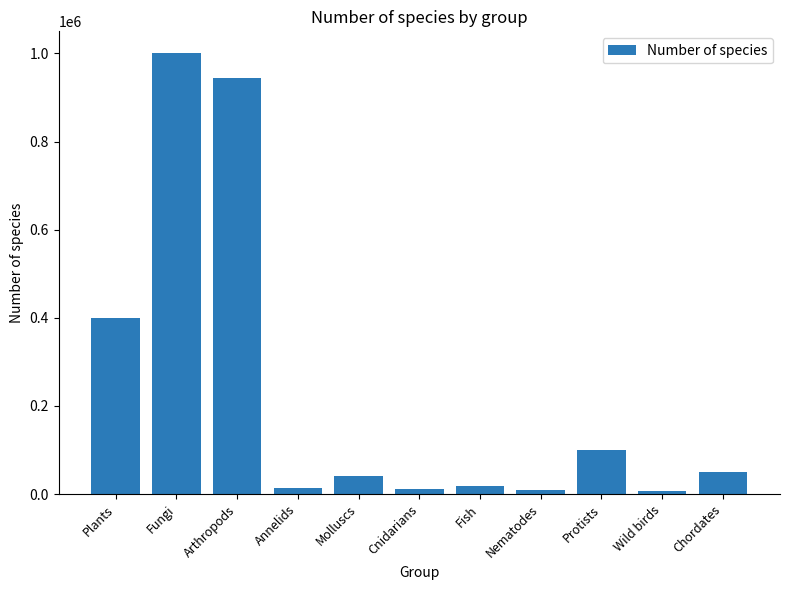

What is the greatest value displayed?

1000000